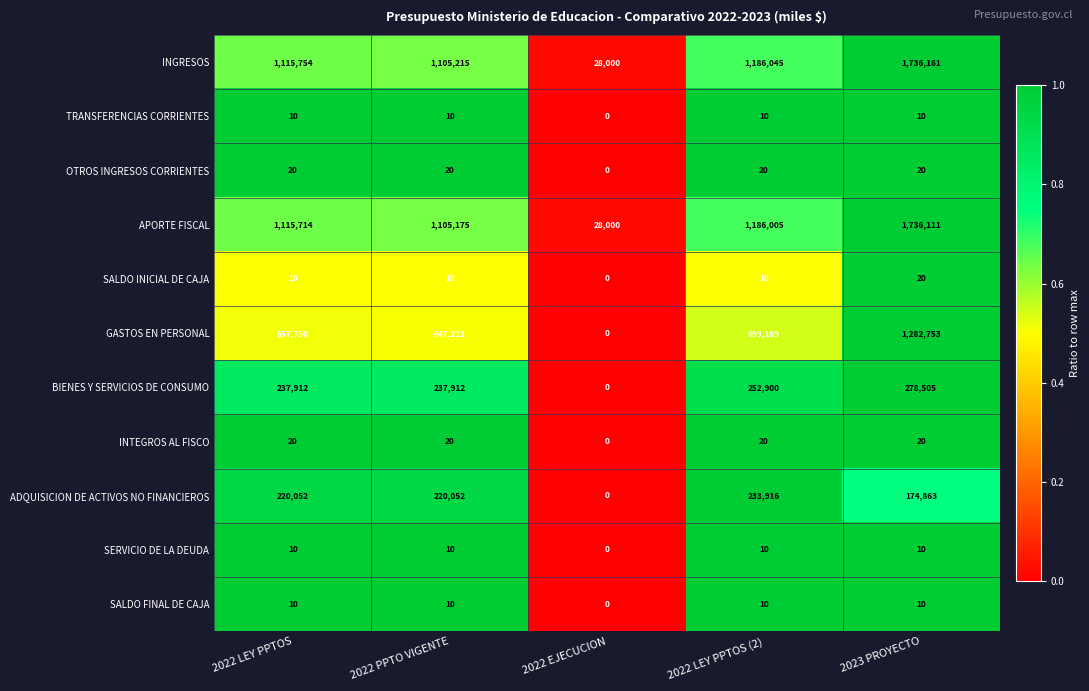

At which label is ADQUISICION DE ACTIVOS NO FINANCIEROS closest to 116958?

2023 PROYECTO